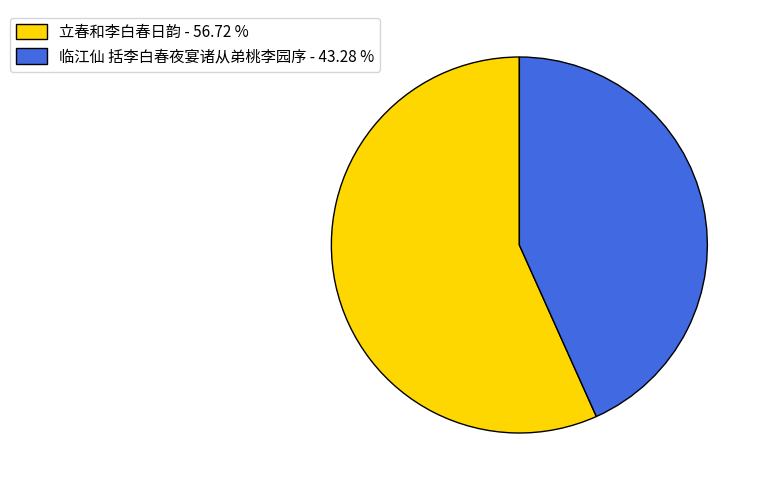

What is the ratio of the value at 立春和李白春日韵 - 56.72 % to the value at 临江仙 括李白春夜宴诸从弟桃李园序 - 43.28 %?

1.3